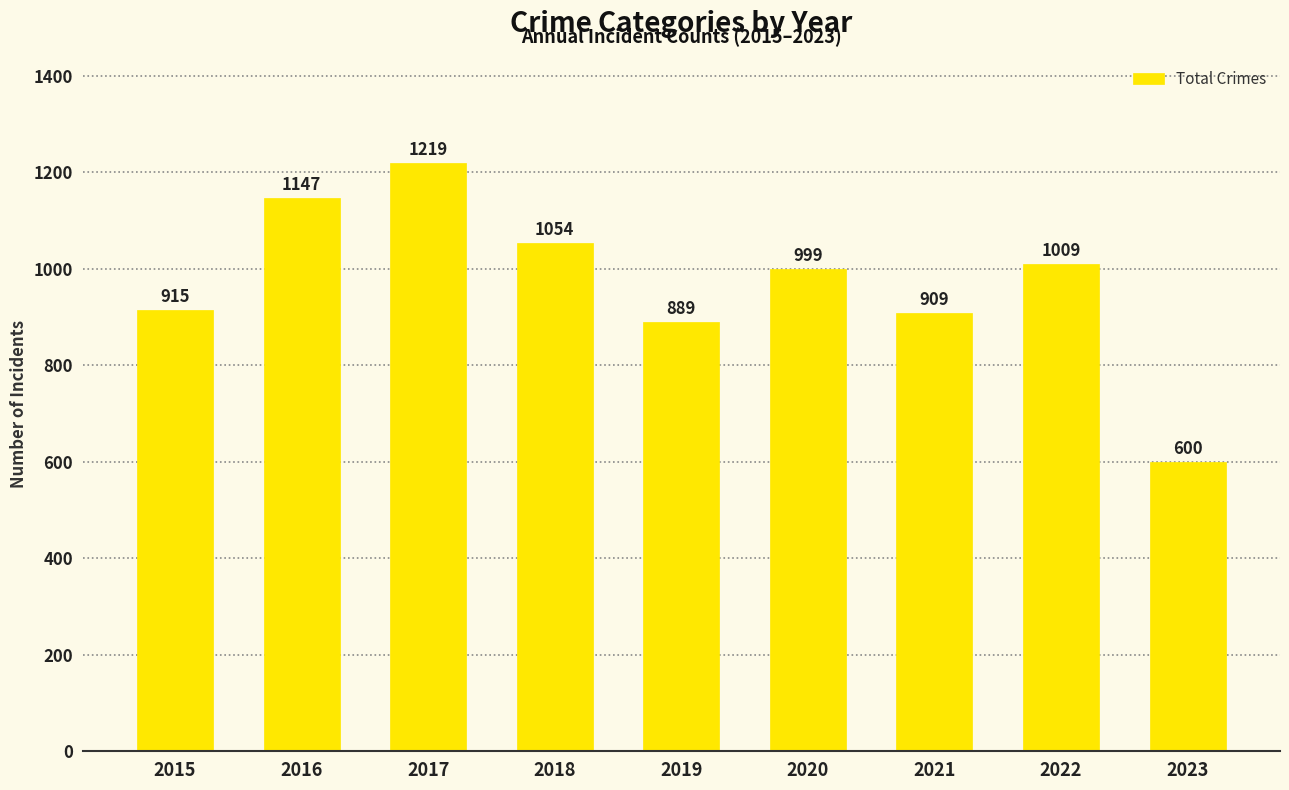

How many data points does each series have?

9